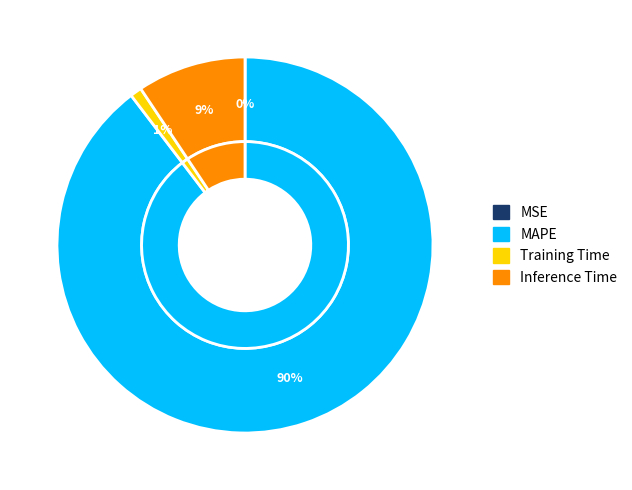

Is it true that MSE is 1% of the pie?

False